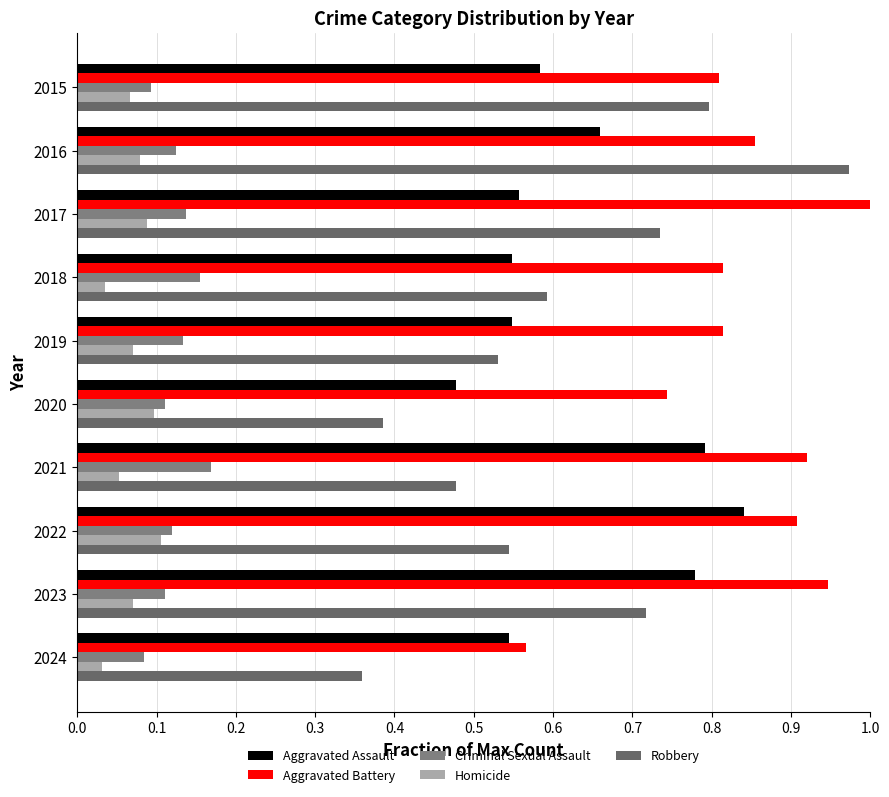

How many categories are shown in the chart?

10